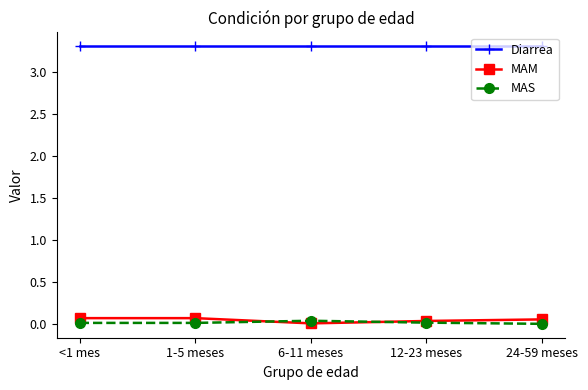

True or false: MAS and Diarrea intersect in this chart.

False